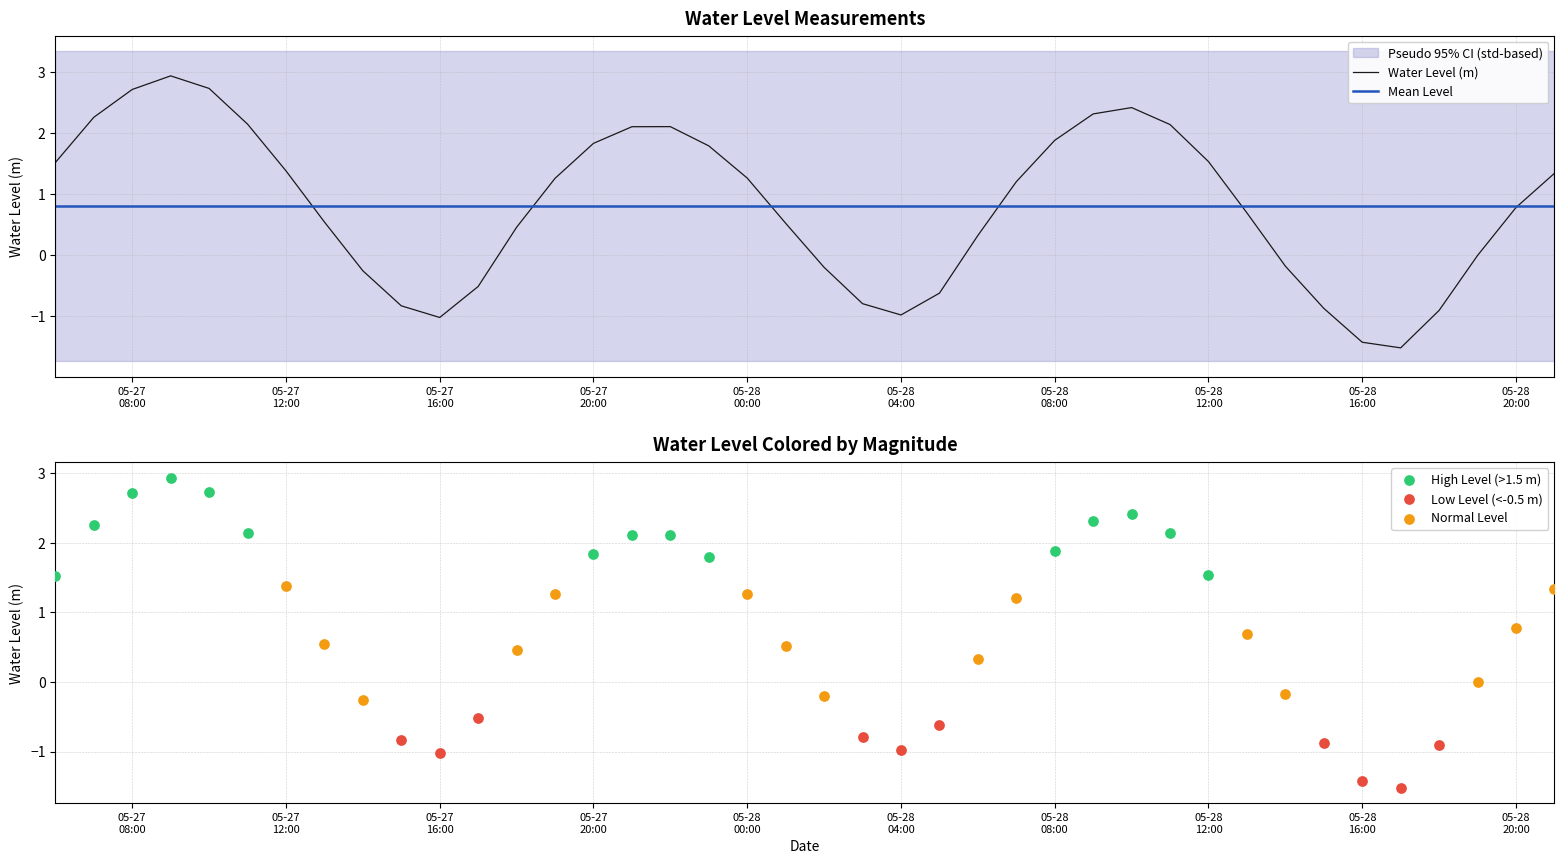

Approximately how many times larger is the value at 2024-05-28 13:00:00 compared to 2024-05-27 11:00:00?

0.3